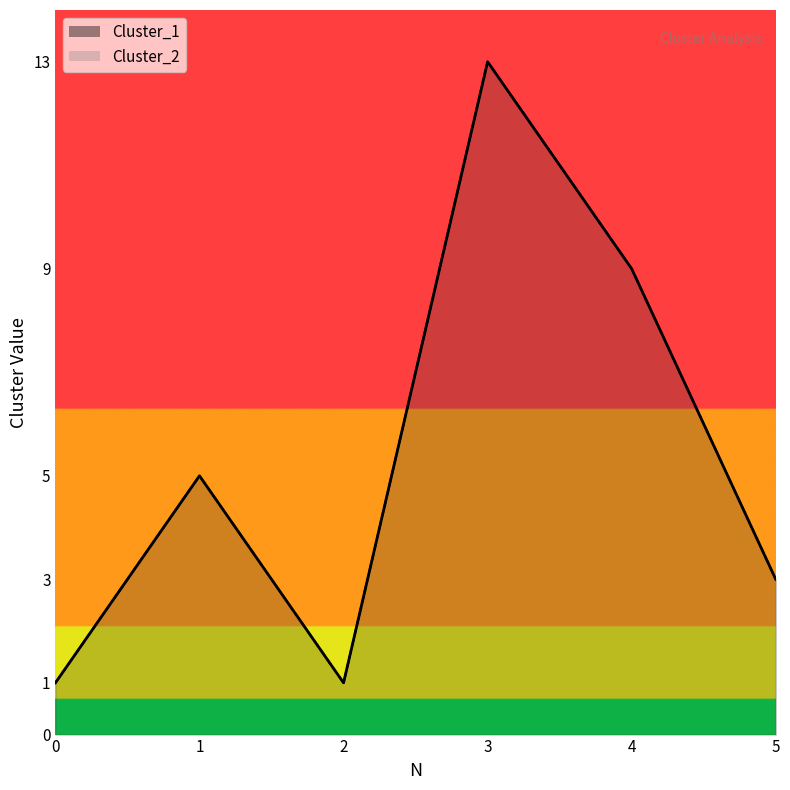

How many categories are shown in the chart?

6